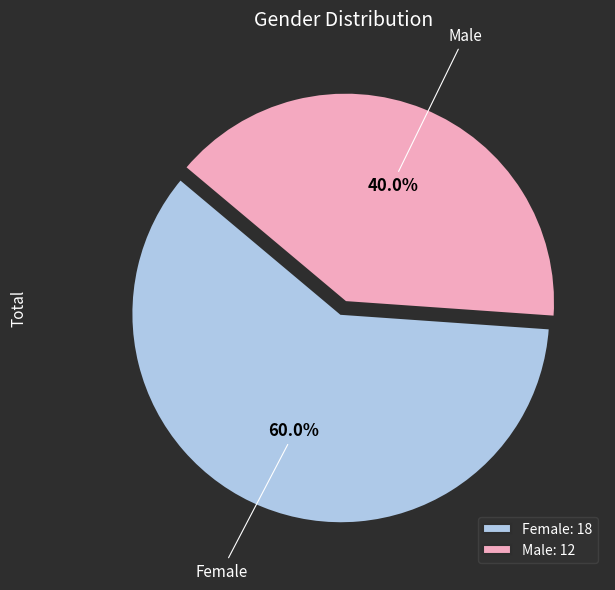

To the nearest percent, what is the combined percentage of Male and Female?

100%